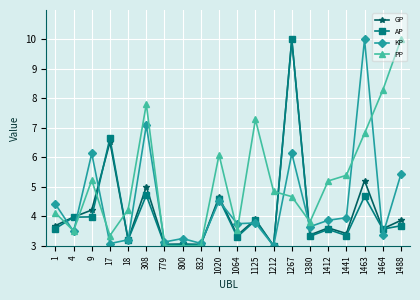

At which label is AP closest to 6?

17